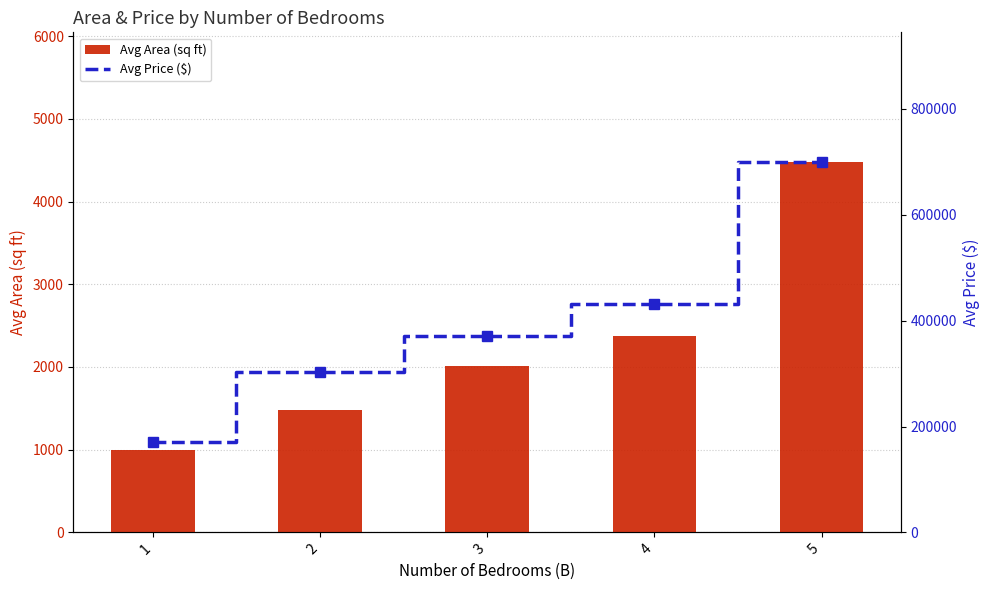

What is the average value of the Avg Area (sq ft) series?

2269